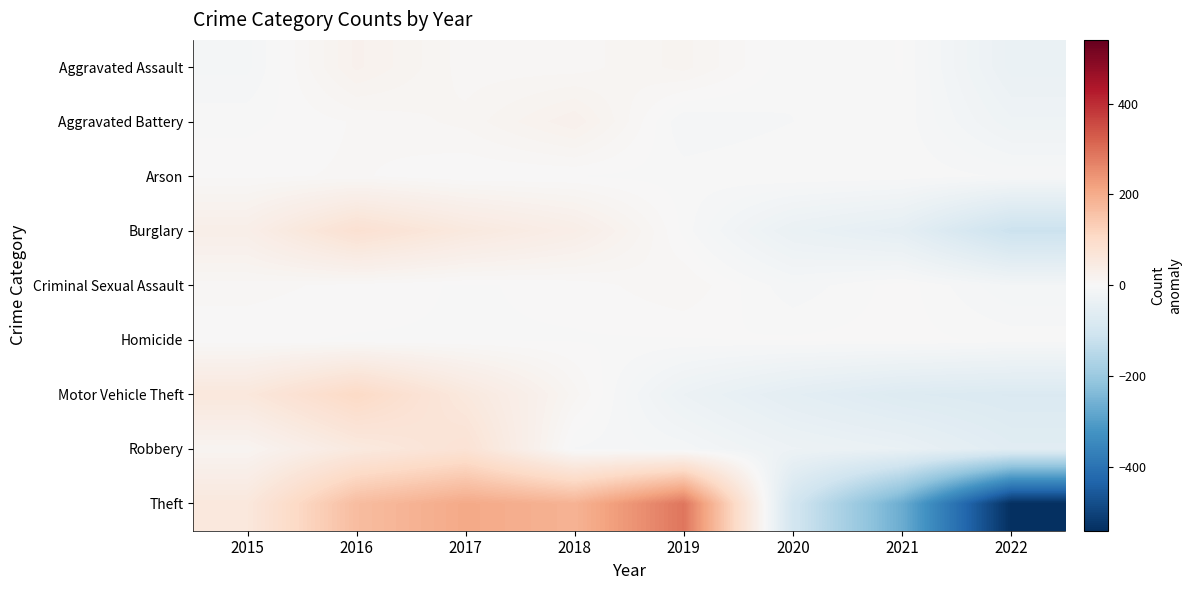

List the series in order of their peak value, lowest first.

Homicide, Arson, Criminal Sexual Assault, Aggravated Assault, Aggravated Battery, Robbery, Burglary, Motor Vehicle Theft, Theft